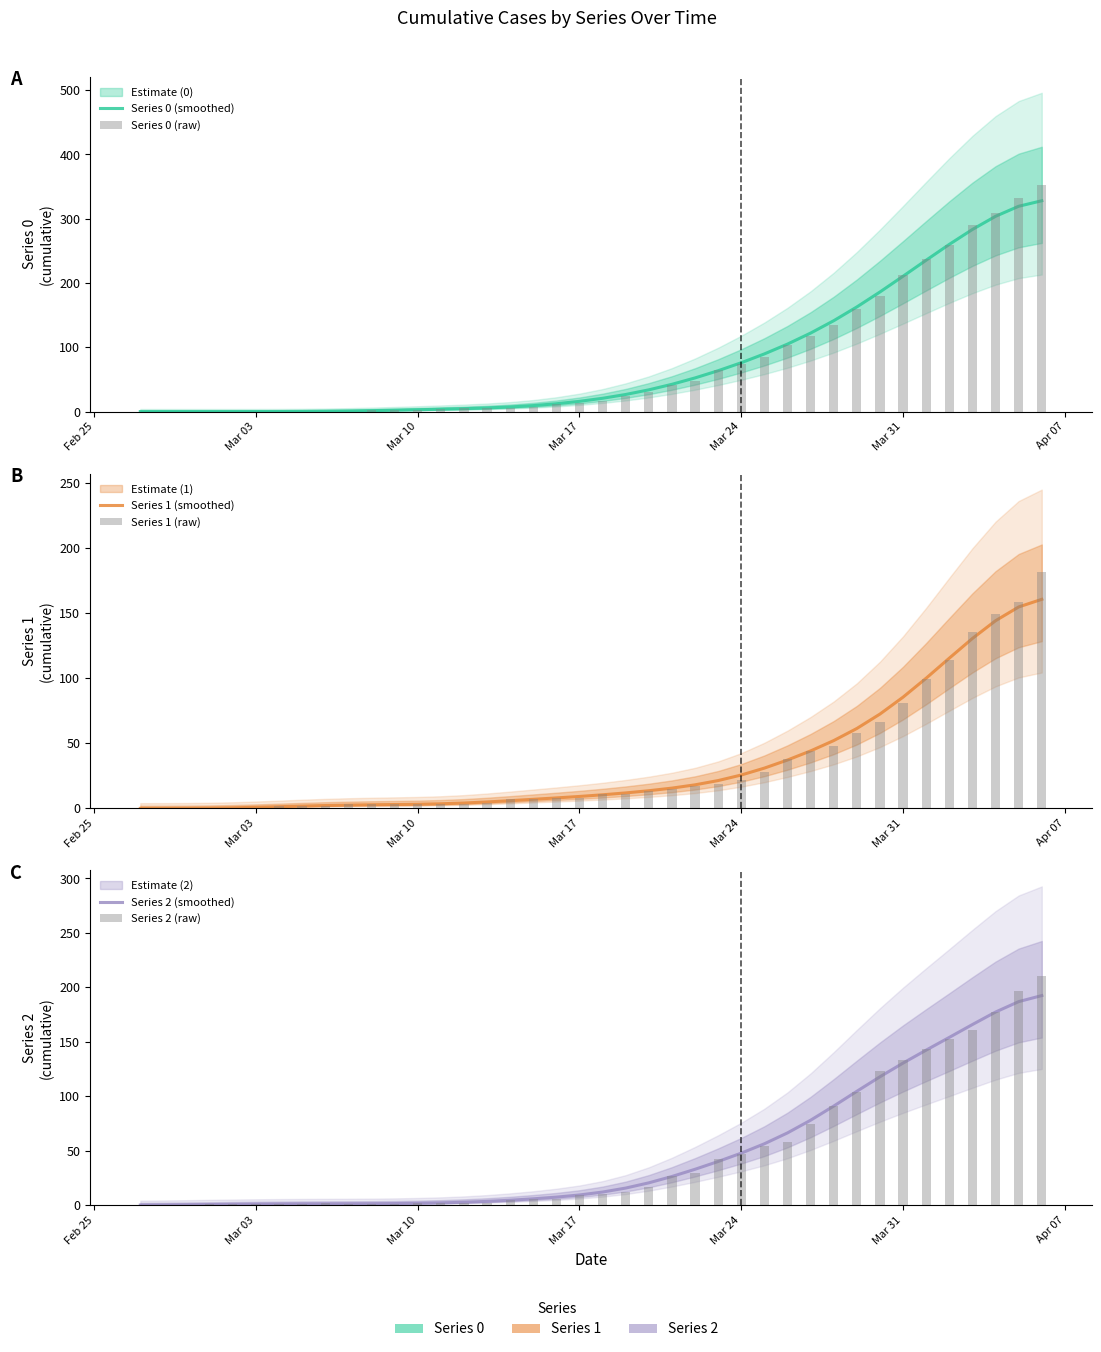

How many data points does each series have?

40